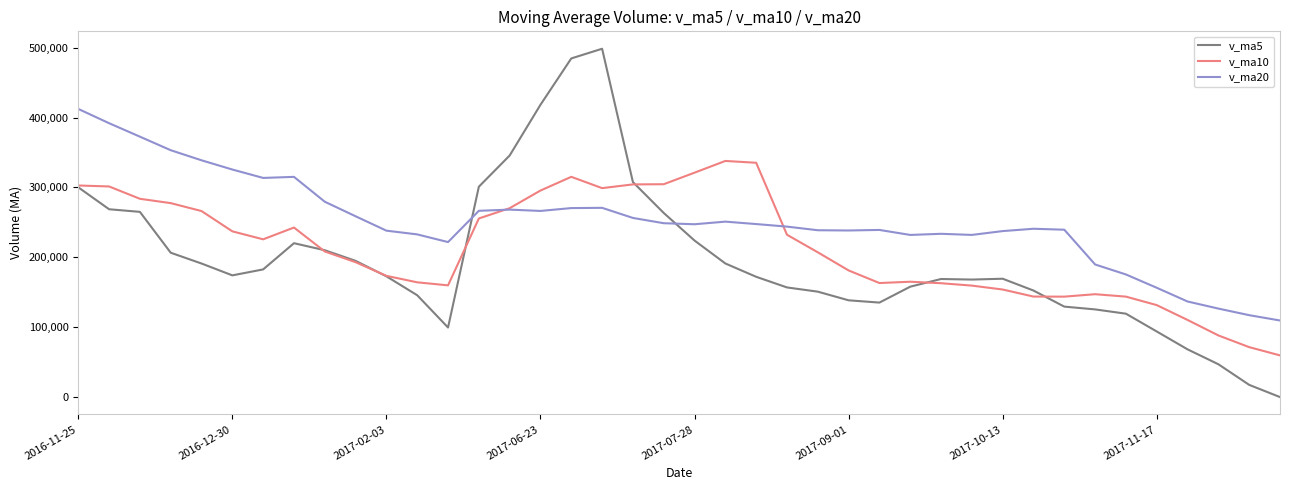

Which series has the largest total across all categories?

v_ma20